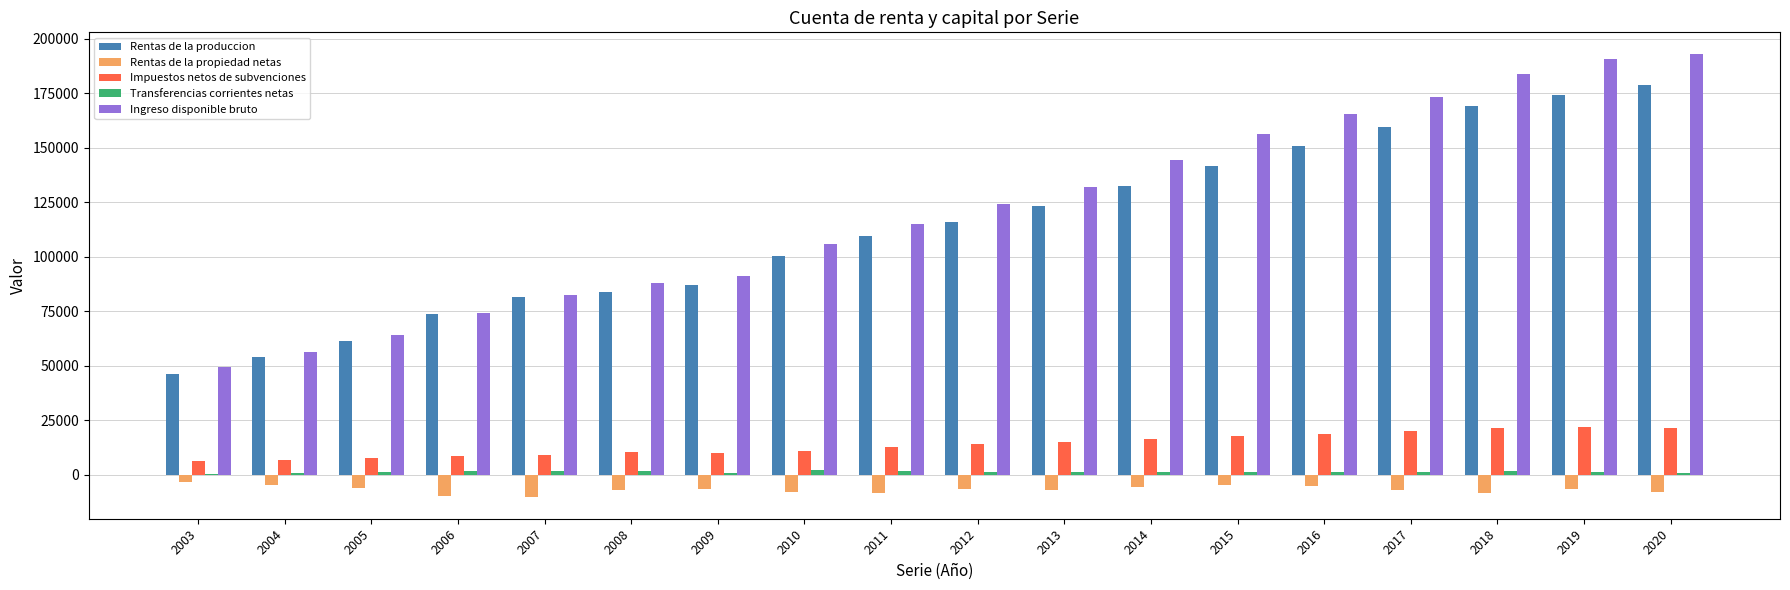

Is the value of Impuestos netos de subvenciones at 2020 greater than the value of Ingreso disponible bruto at 2006?

No